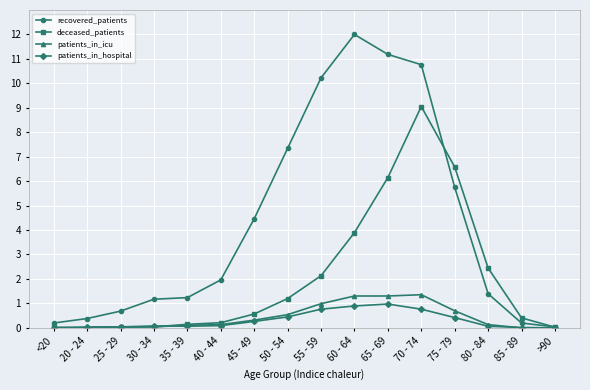

What is the value of the patients_in_hospital point at the 7th from the left?

0.3